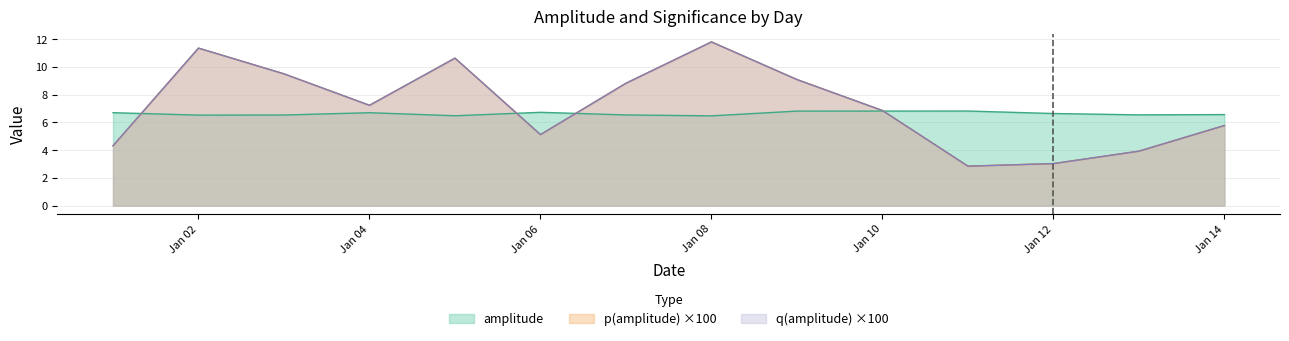

What is the sum of the amplitude values at Jan 02 and Jan 06?

13.3